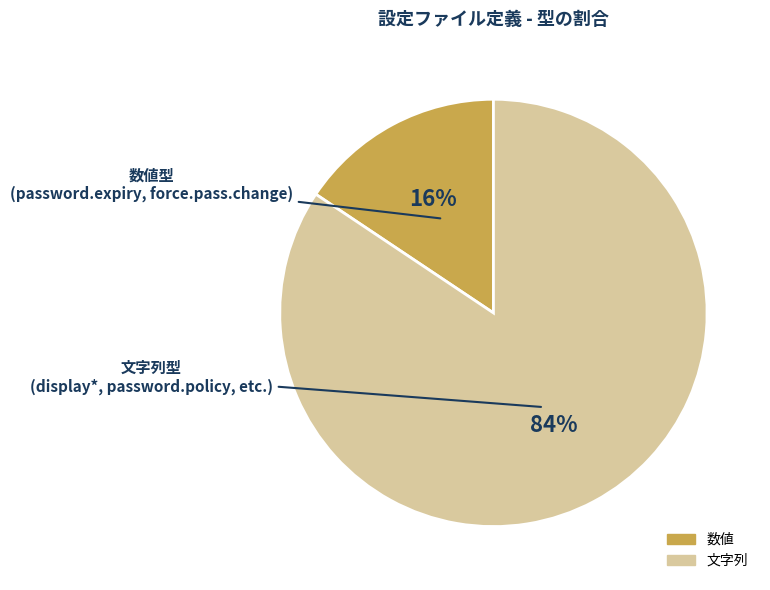

What is the majority slice?

文字列